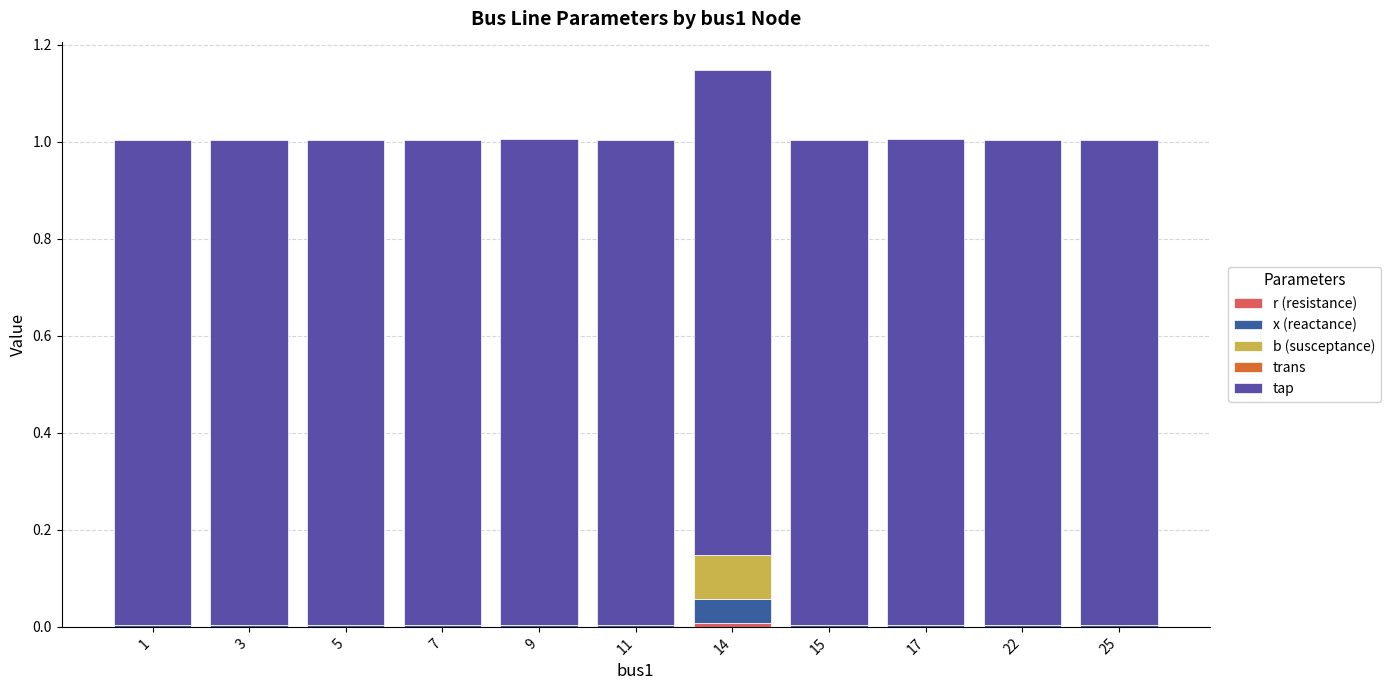

The value of b (susceptance) at 1 is -0.0. True or false?

False